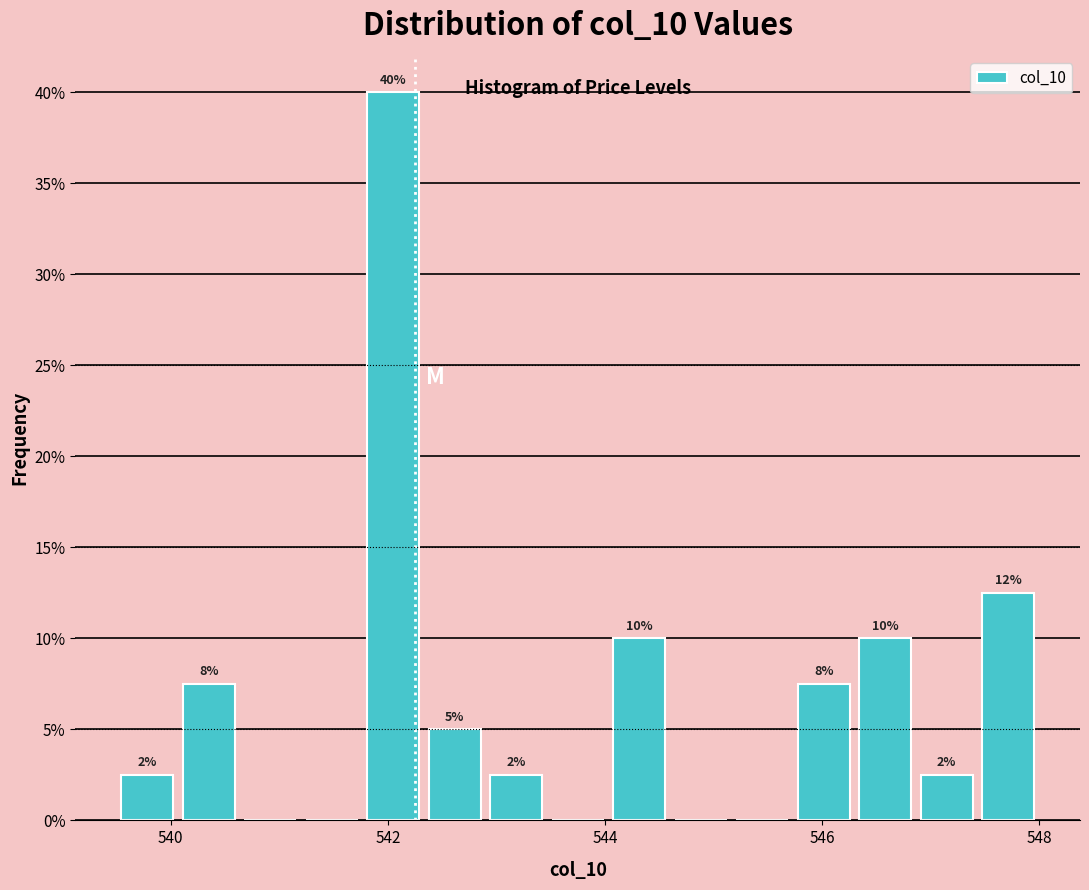

Read against the x-axis, roughly where is the centre of the tallest bar?

542.0